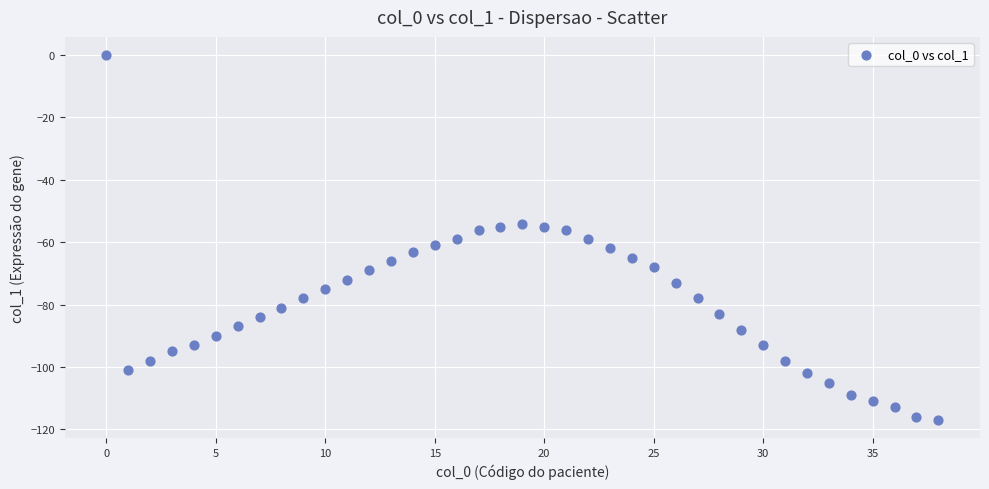

How many points are shown in the scatter plot?

39